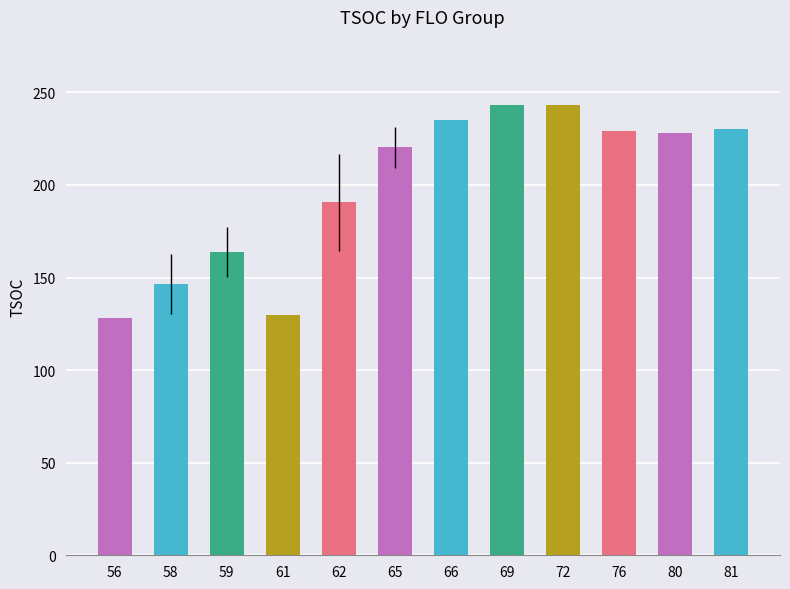

Count the number of categories in the chart.

12